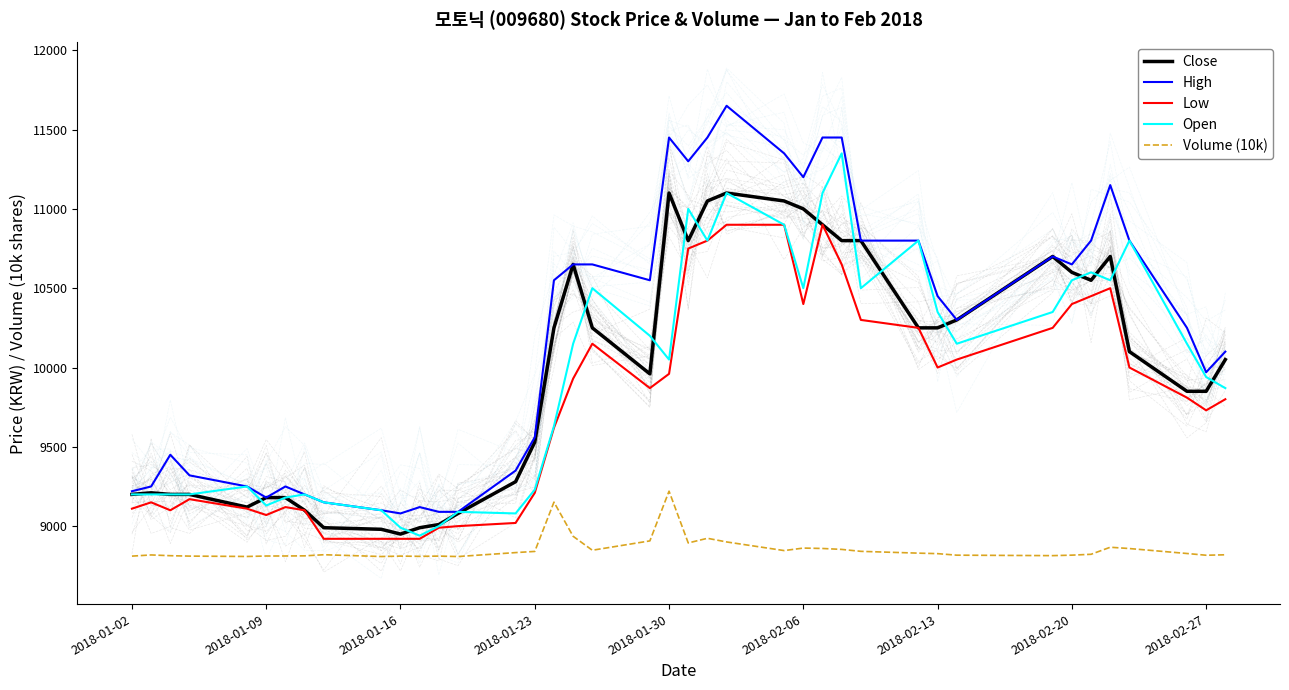

What is the lowest value of the Close series?

8950.0